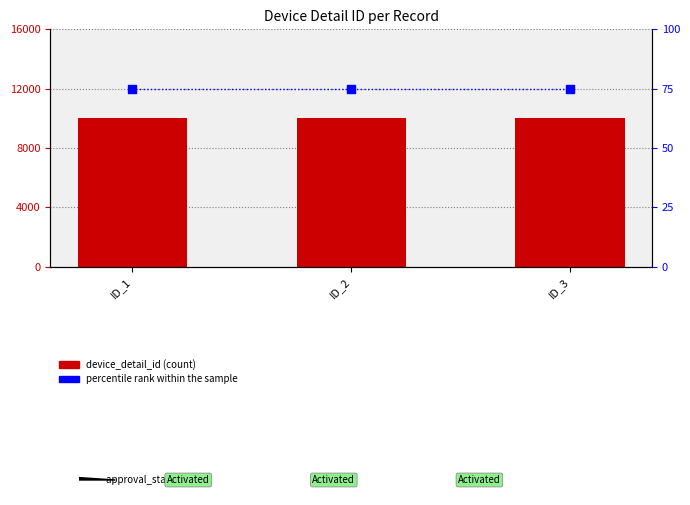

Which series contains the lowest Y value?

percentile rank within the sample